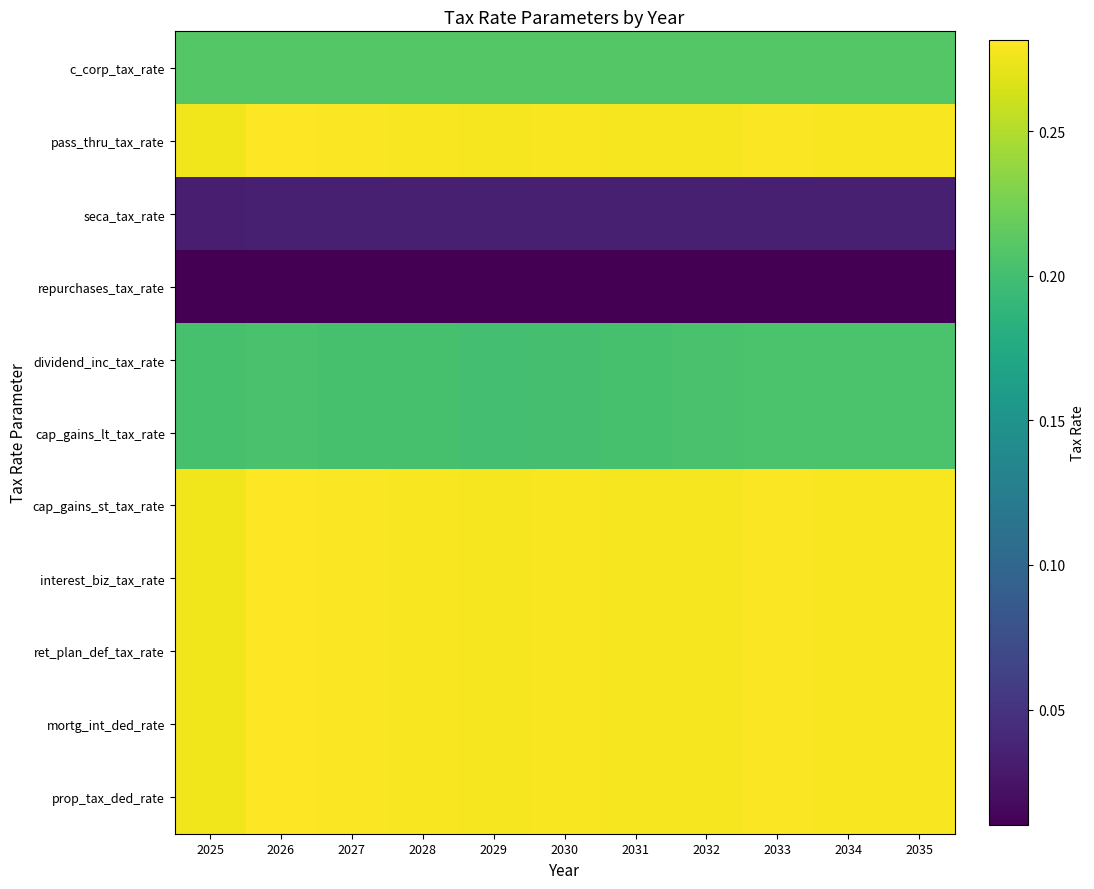

Reading right to left, transcribe all the data shown in this chart.

c_corp_tax_rate: 2035=0.2	2034=0.2	2033=0.2	2032=0.2	2031=0.2	2030=0.2	2029=0.2	2028=0.2	2027=0.2	2026=0.2	2025=0.2
pass_thru_tax_rate: 2035=0.3	2034=0.3	2033=0.3	2032=0.3	2031=0.3	2030=0.3	2029=0.3	2028=0.3	2027=0.3	2026=0.3	2025=0.3
seca_tax_rate: 2035=0.0	2034=0.0	2033=0.0	2032=0.0	2031=0.0	2030=0.0	2029=0.0	2028=0.0	2027=0.0	2026=0.0	2025=0.0
repurchases_tax_rate: 2035=0.0	2034=0.0	2033=0.0	2032=0.0	2031=0.0	2030=0.0	2029=0.0	2028=0.0	2027=0.0	2026=0.0	2025=0.0
dividend_inc_tax_rate: 2035=0.2	2034=0.2	2033=0.2	2032=0.2	2031=0.2	2030=0.2	2029=0.2	2028=0.2	2027=0.2	2026=0.2	2025=0.2
cap_gains_lt_tax_rate: 2035=0.2	2034=0.2	2033=0.2	2032=0.2	2031=0.2	2030=0.2	2029=0.2	2028=0.2	2027=0.2	2026=0.2	2025=0.2
cap_gains_st_tax_rate: 2035=0.3	2034=0.3	2033=0.3	2032=0.3	2031=0.3	2030=0.3	2029=0.3	2028=0.3	2027=0.3	2026=0.3	2025=0.3
interest_biz_tax_rate: 2035=0.3	2034=0.3	2033=0.3	2032=0.3	2031=0.3	2030=0.3	2029=0.3	2028=0.3	2027=0.3	2026=0.3	2025=0.3
ret_plan_def_tax_rate: 2035=0.3	2034=0.3	2033=0.3	2032=0.3	2031=0.3	2030=0.3	2029=0.3	2028=0.3	2027=0.3	2026=0.3	2025=0.3
mortg_int_ded_rate: 2035=0.3	2034=0.3	2033=0.3	2032=0.3	2031=0.3	2030=0.3	2029=0.3	2028=0.3	2027=0.3	2026=0.3	2025=0.3
prop_tax_ded_rate: 2035=0.3	2034=0.3	2033=0.3	2032=0.3	2031=0.3	2030=0.3	2029=0.3	2028=0.3	2027=0.3	2026=0.3	2025=0.3